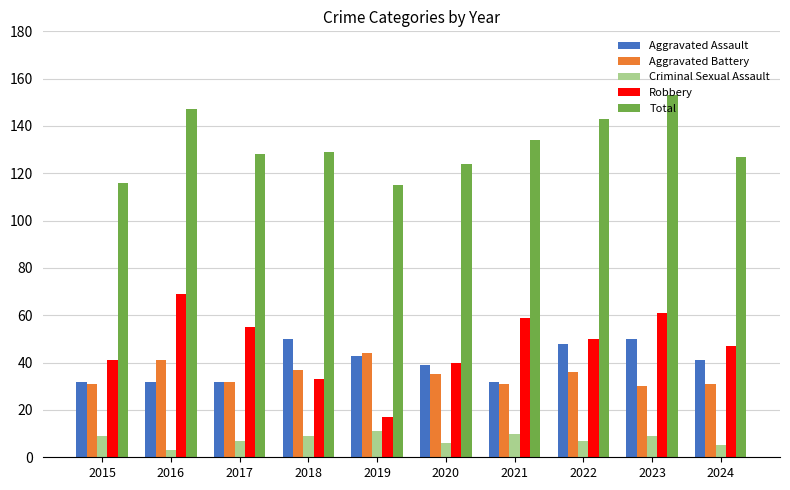

What is the sum of the Criminal Sexual Assault values at 2024 and 2023?

14